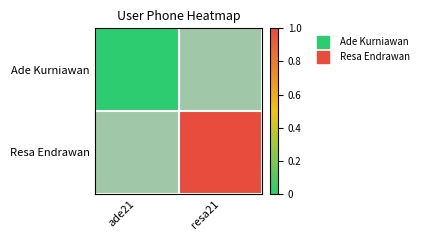

Which has a higher value, ade21 or resa21?

resa21